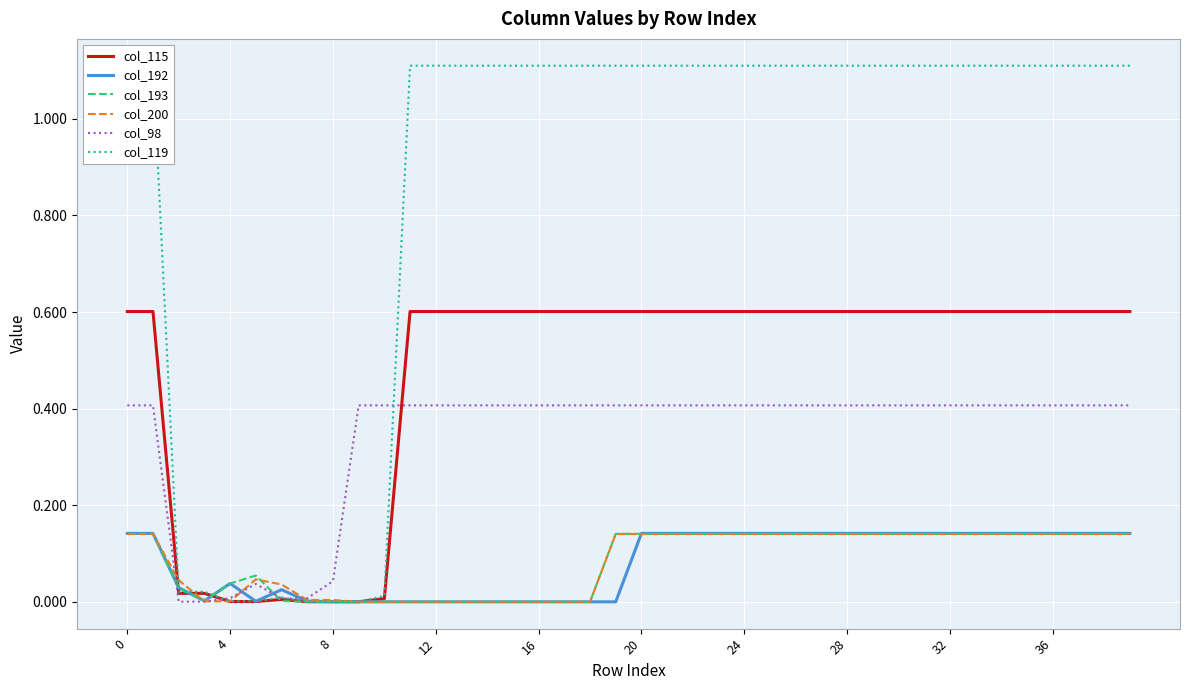

What is the sum of all col_119 values?

34.5